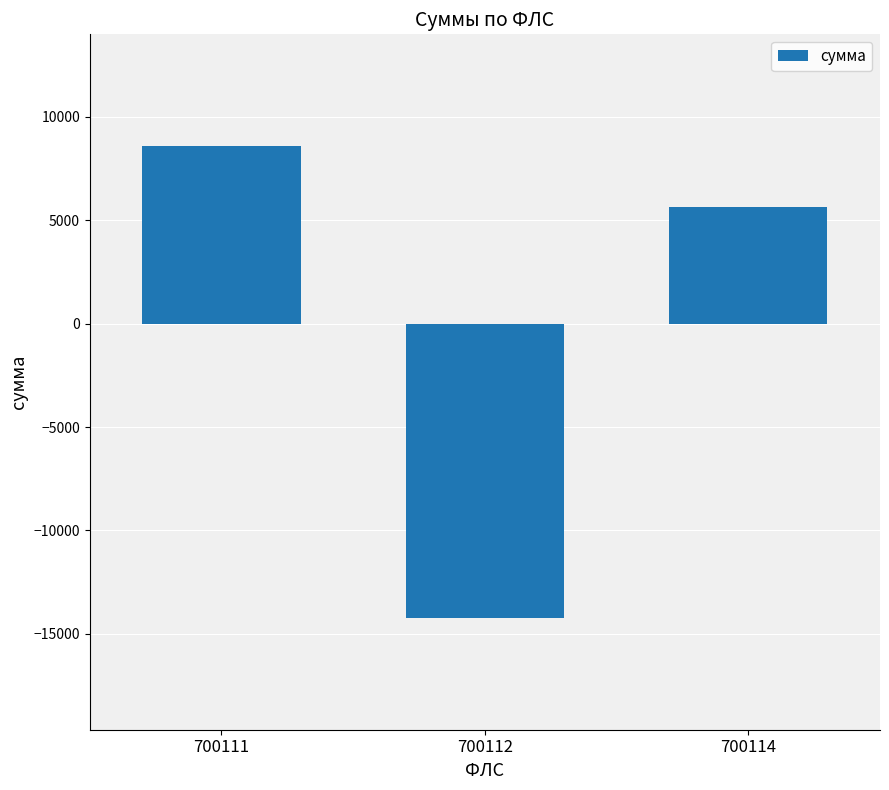

What is the difference between the values at 700111 and 700112?

22796.0